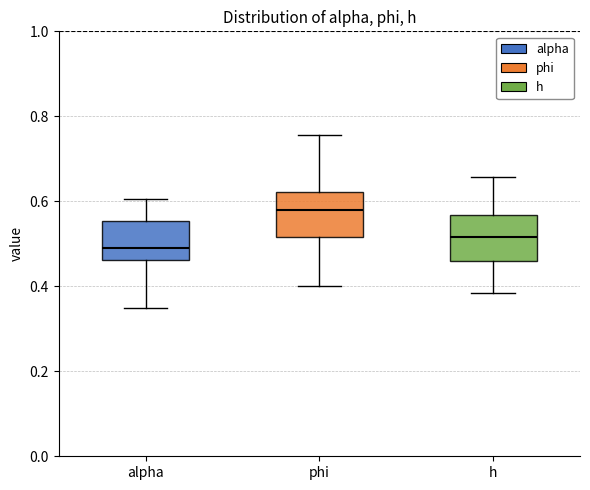

Reading left to right, transcribe this box plot: for each box, give where its median line is, the range the box spans, and where its two whiskers end, as read against the y-axis. The values are not printed on the chart, so give them approximately, as read against the axis.

alpha: median 0.50, box 0.46 to 0.56, whiskers 0.34 to 0.60
phi: median 0.58, box 0.52 to 0.62, whiskers 0.40 to 0.76
h: median 0.52, box 0.46 to 0.56, whiskers 0.38 to 0.66